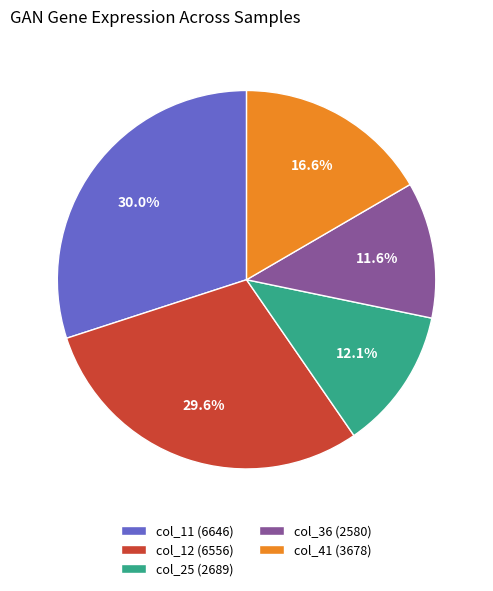

Does col_11 account for over 50% of the chart?

No